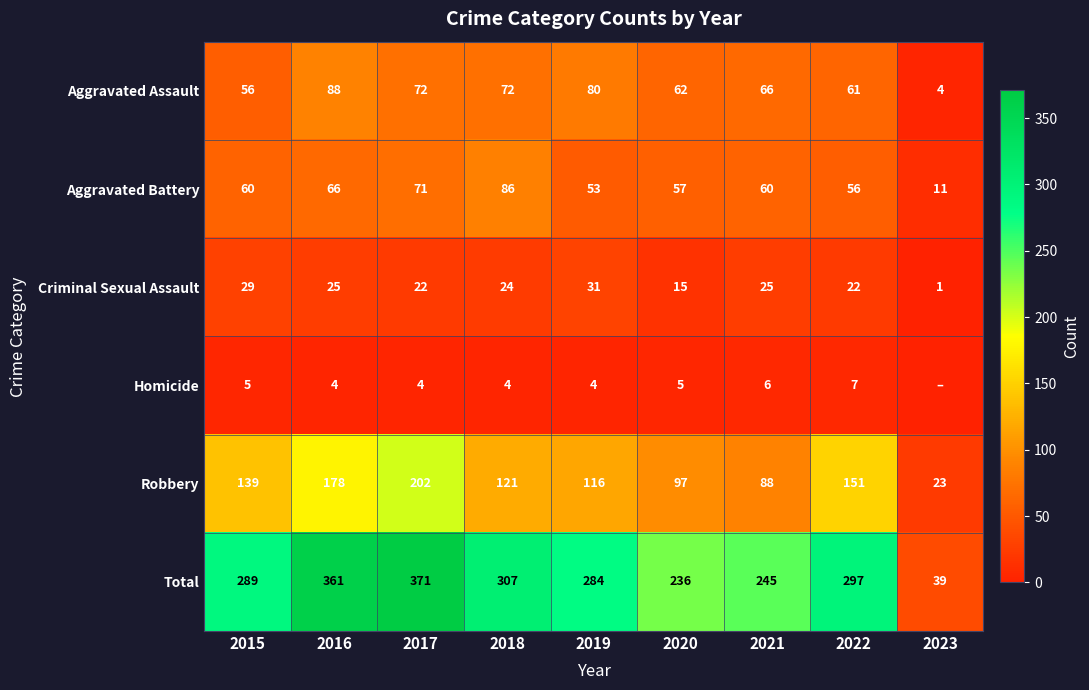

Which category has the highest value in the Aggravated Assault series?

2016